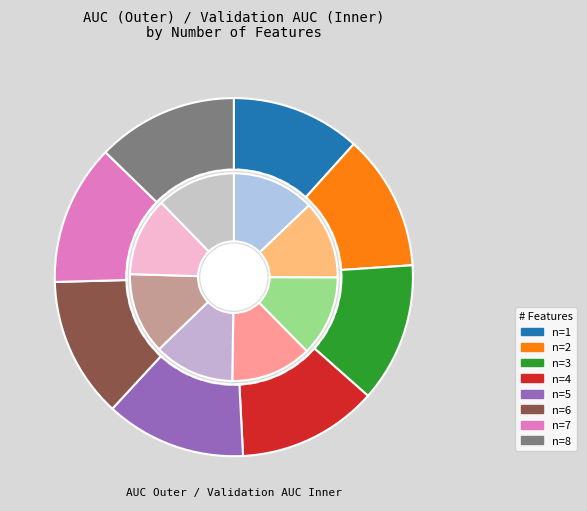

Which has a higher value, 7 or 3?

7